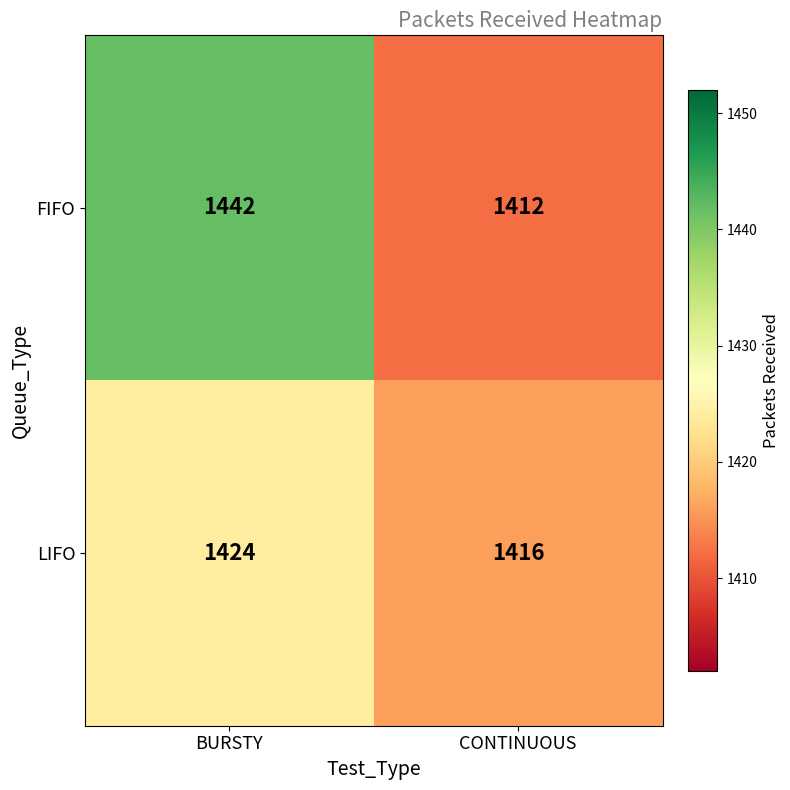

What is the difference between the LIFO values at BURSTY and CONTINUOUS?

8